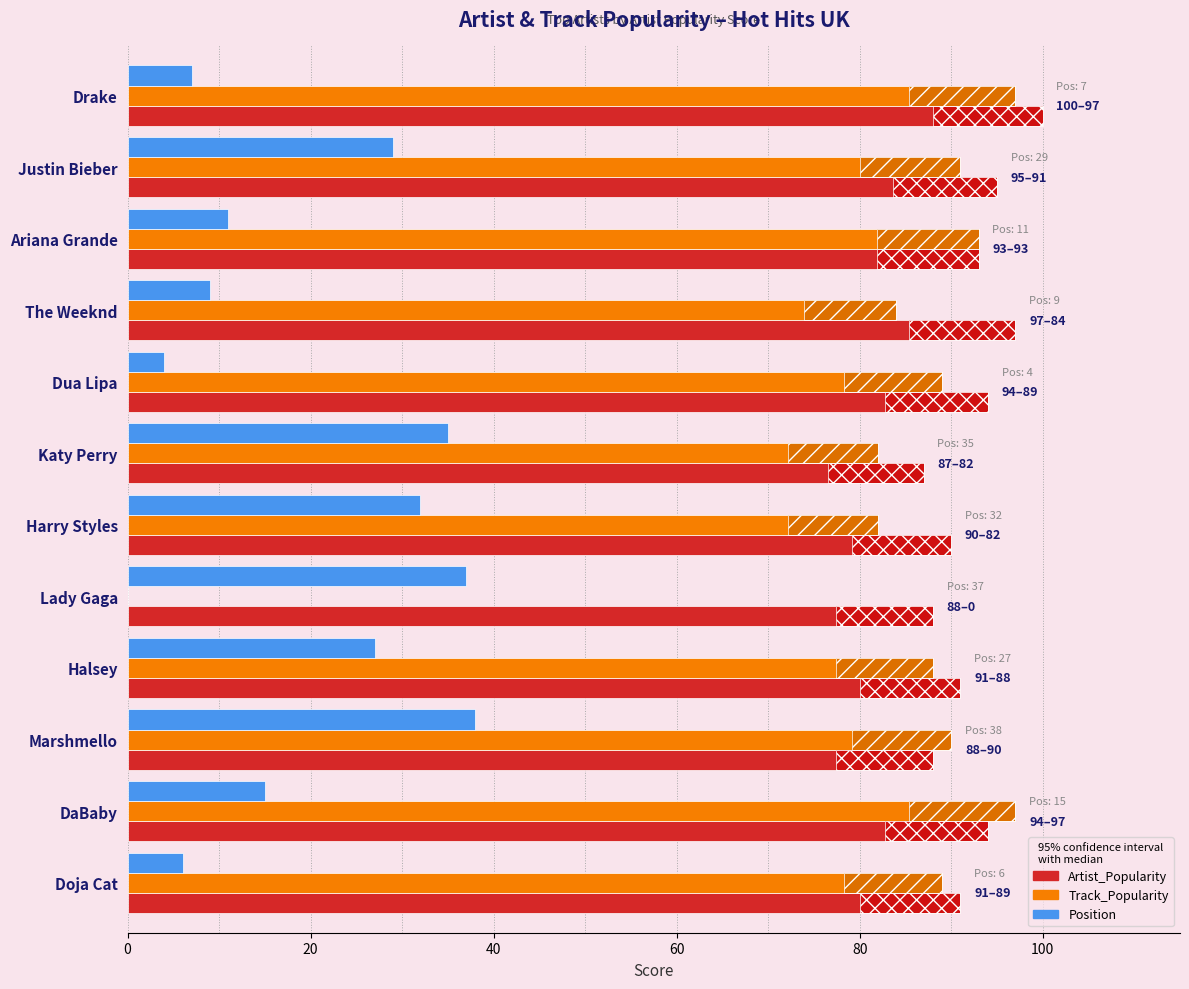

Which category has the highest value in the Artist_Popularity series?

Drake